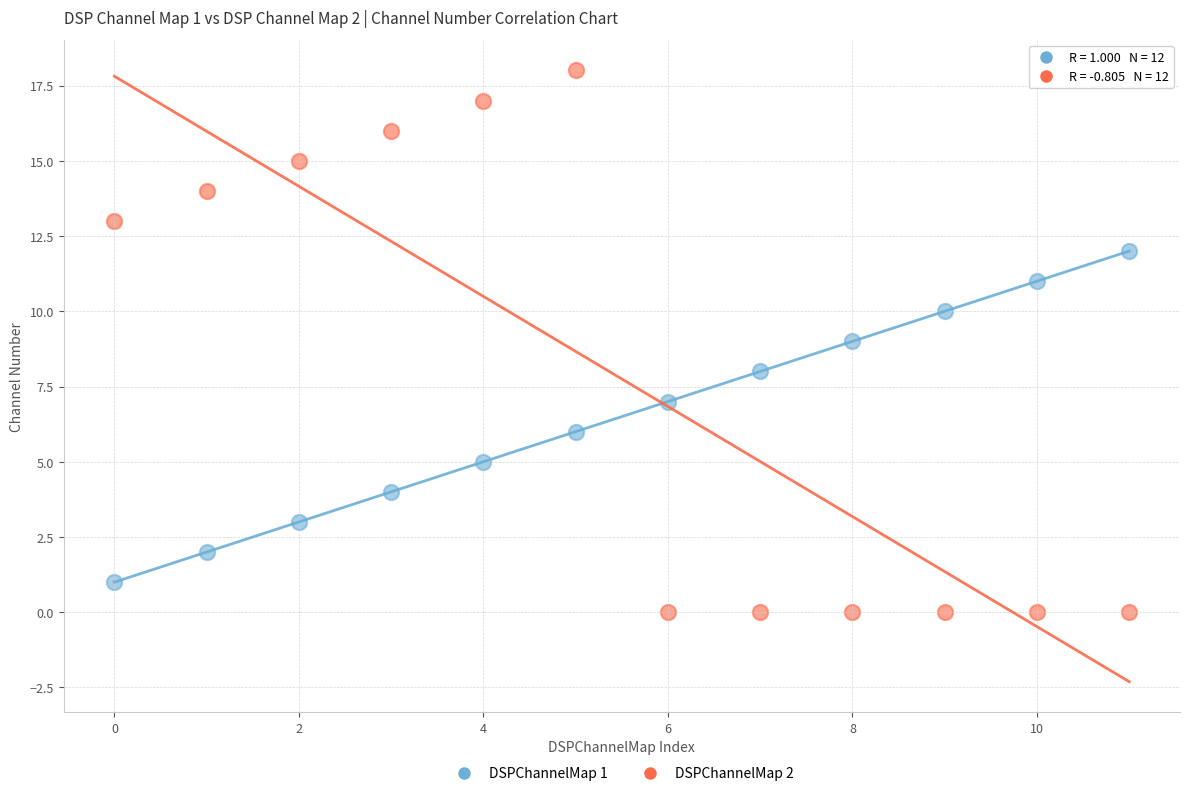

Which series reaches the minimum Y coordinate?

DSPChannelMap 2